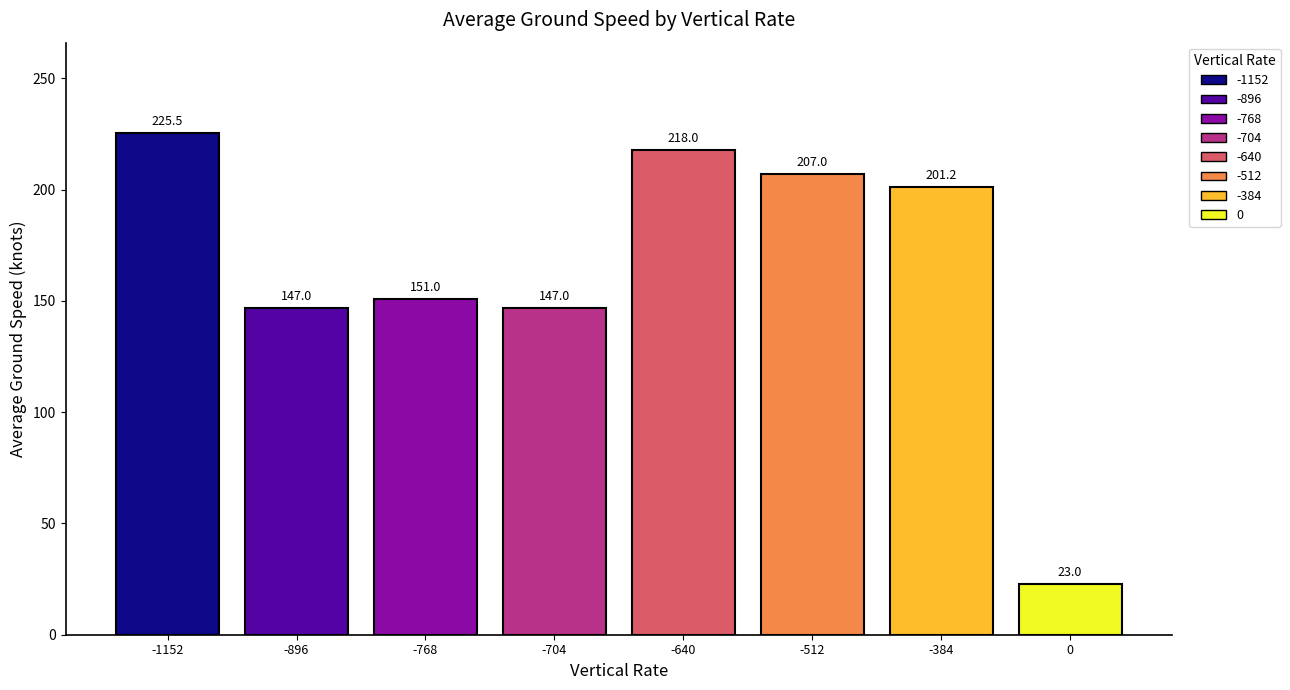

What is the maximum value shown in the chart?

225.5